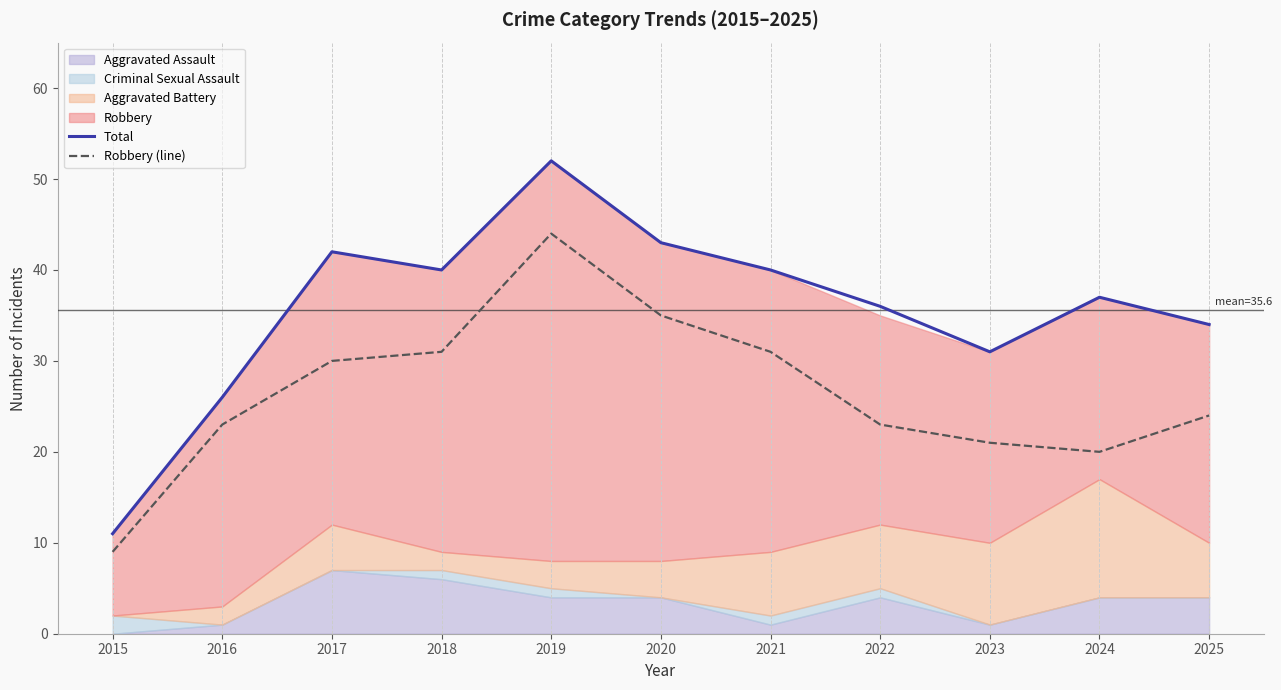

The Robbery (line) series shows 23 at 2022. True or false?

True